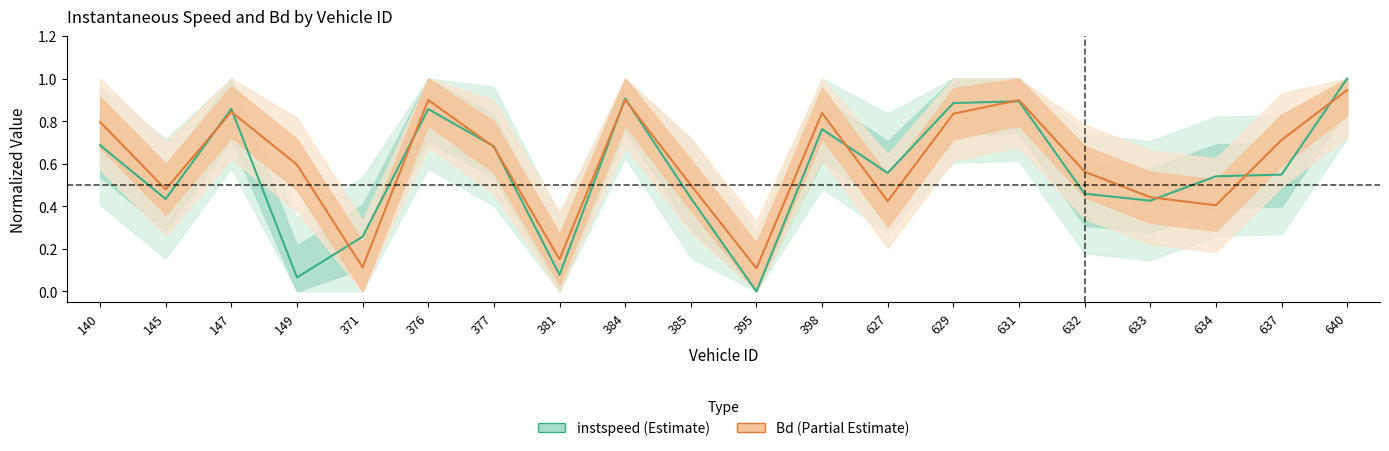

What is the sum of the instspeed values at 385 and 640?

1.4